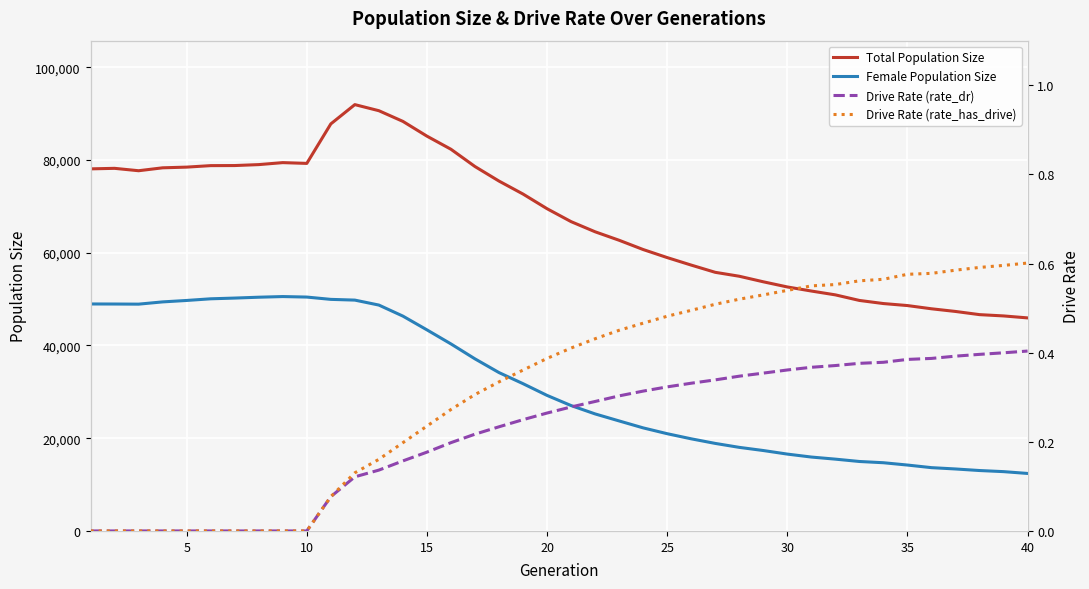

What is the value of the Drive Rate (rate_dr) point at the 32nd from the left?

0.4